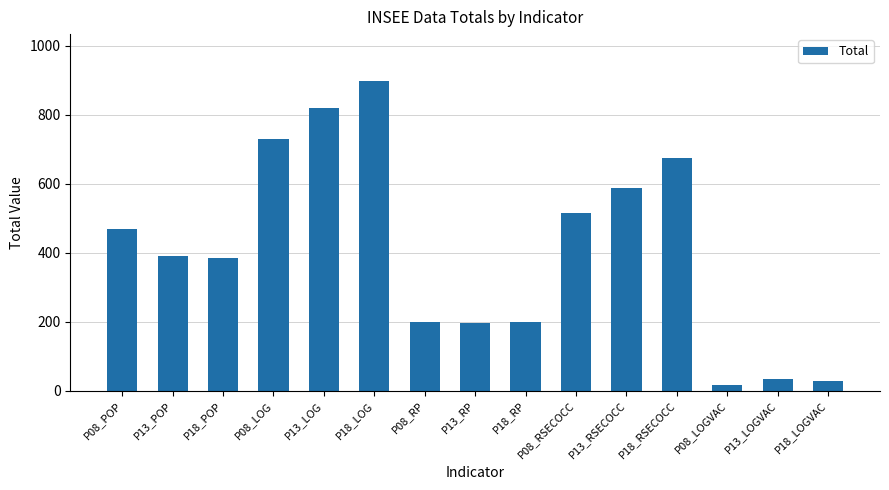

Approximately how many times larger is the value at P13_POP compared to P08_POP?

0.8